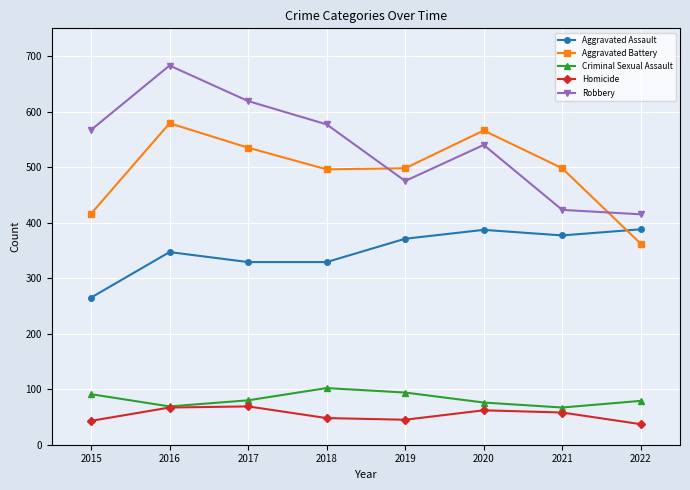

What is the value of the Homicide point at the 4th from the left?

48